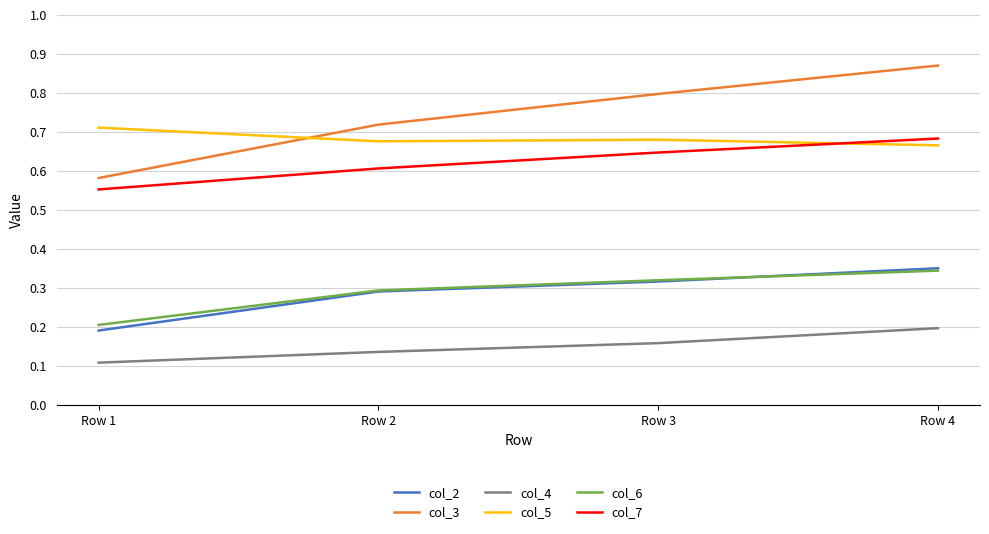

True or false: col_2 and col_4 cross at least once.

False